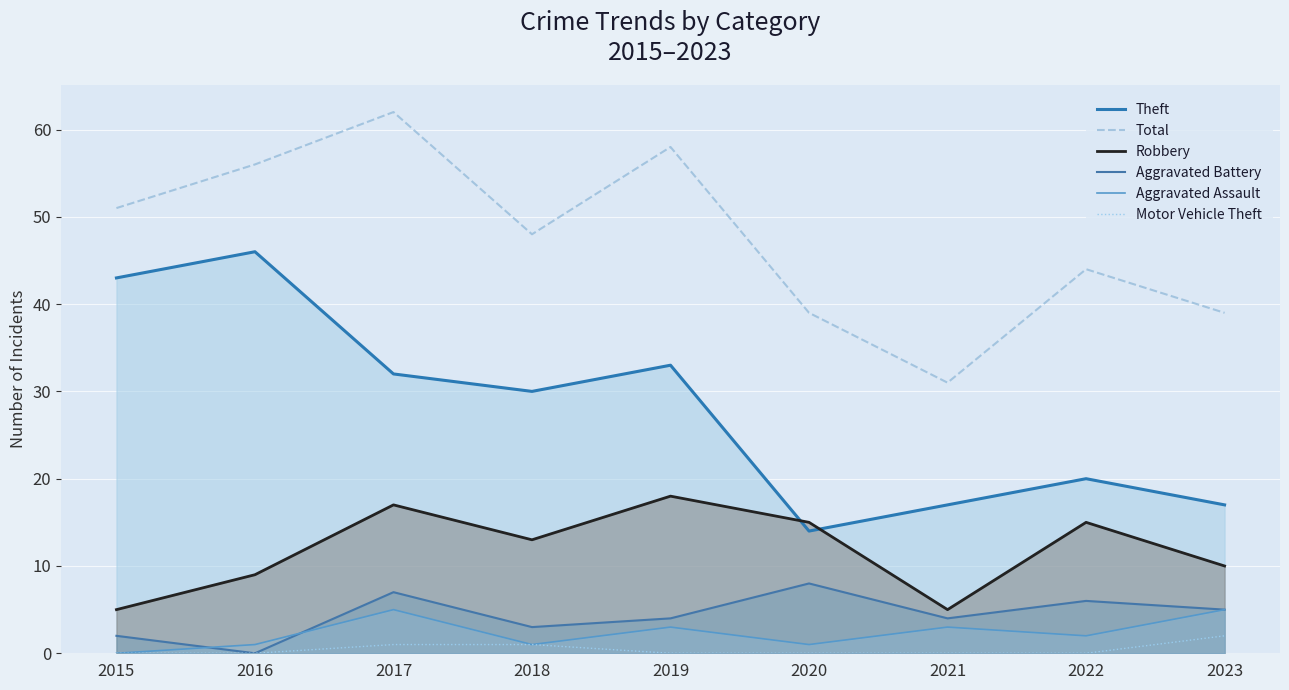

List the labels in order of Motor Vehicle Theft value, largest first.

2023, 2017, 2018, 2015, 2016, 2019, 2020, 2021, 2022